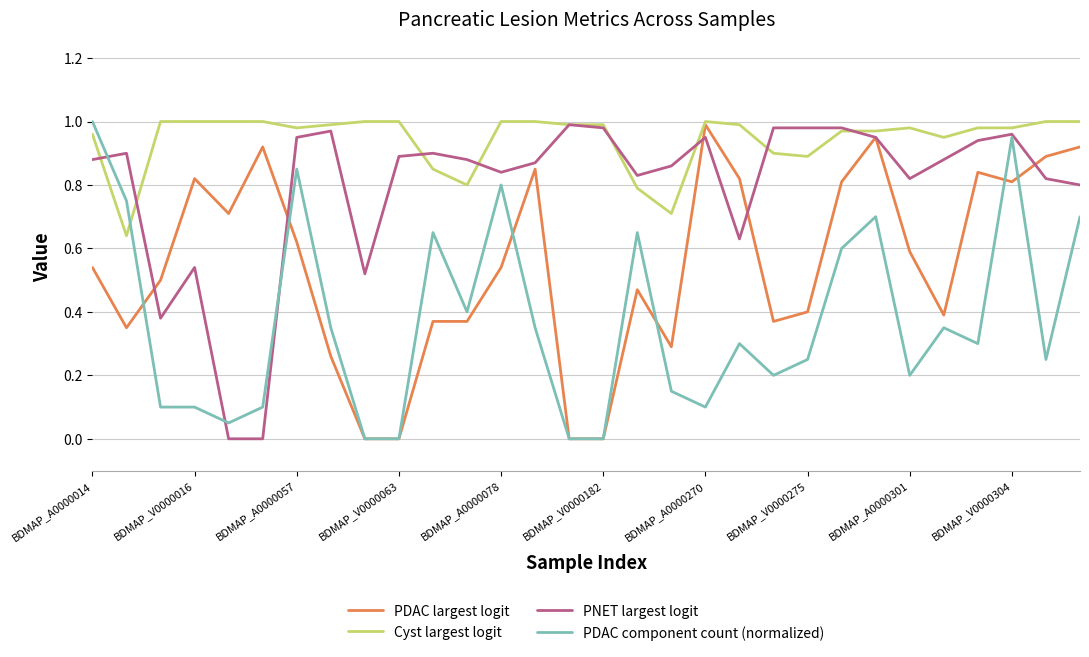

Which series ends up on top after the final intersection of PDAC component count (normalized) and Cyst largest logit?

Cyst largest logit